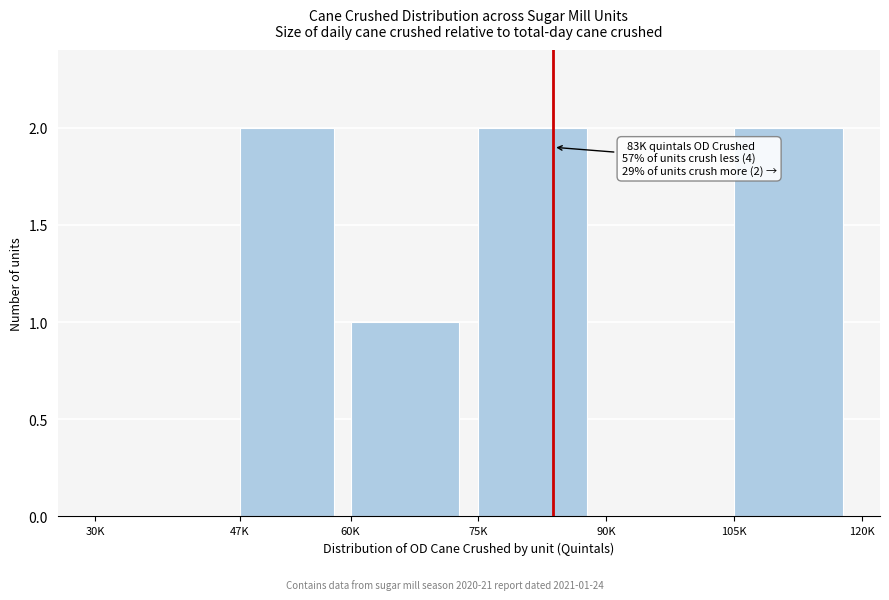

Reading right to left, extract all data points from this chart.

105K=2	90K=0	75K=2	60K=1	47K=2	30K=0